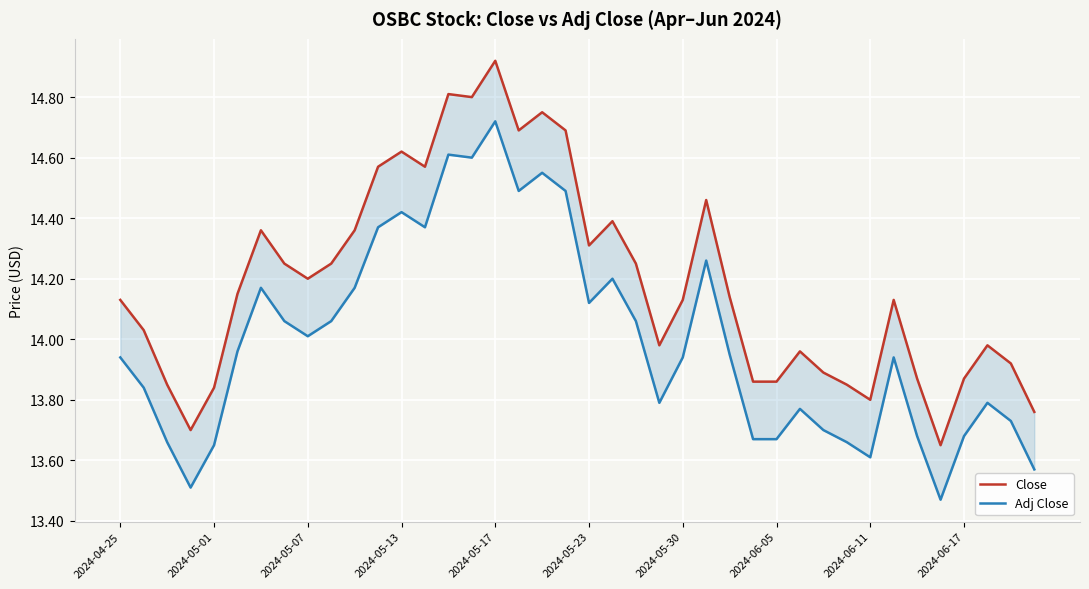

What is the average value of the Adj Close series?

14.0